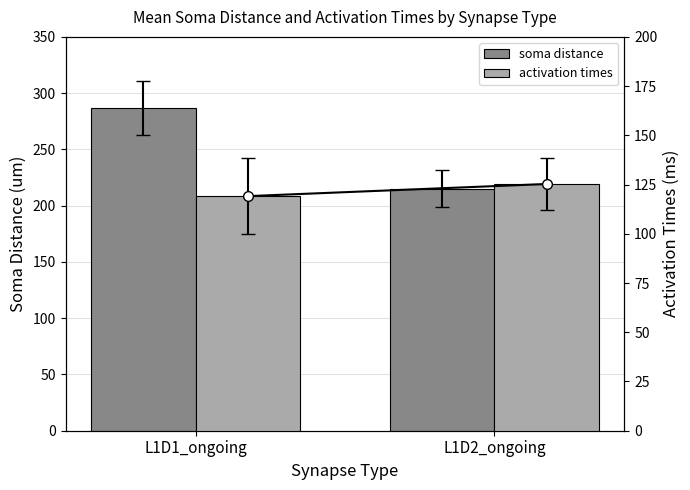

Does the chart contain any negative values?

No